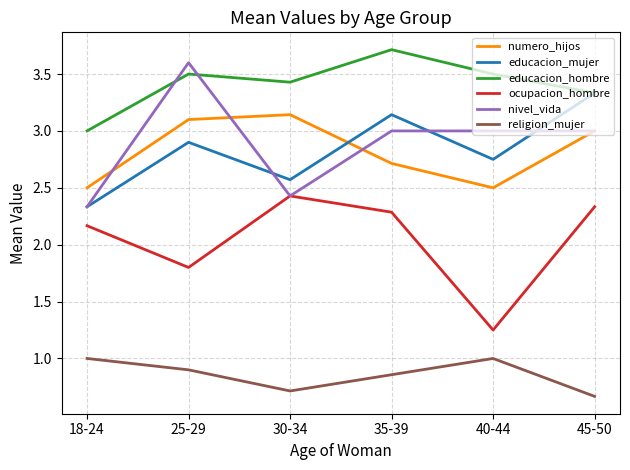

True or false: ocupacion_hombre and educacion_mujer intersect in this chart.

False